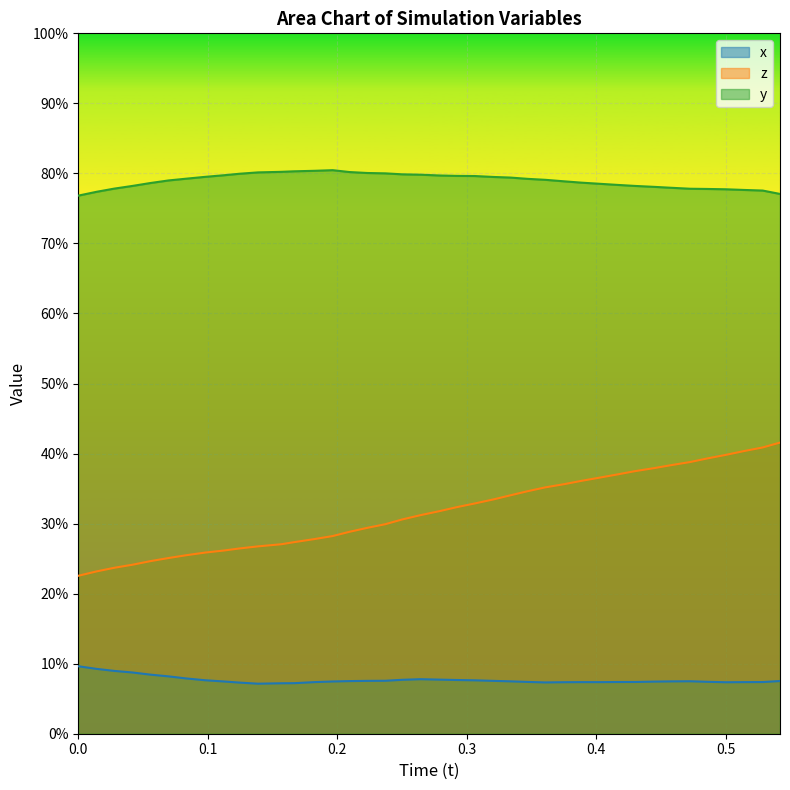

Rank the series by their maximum value, from highest to lowest.

y, z, x